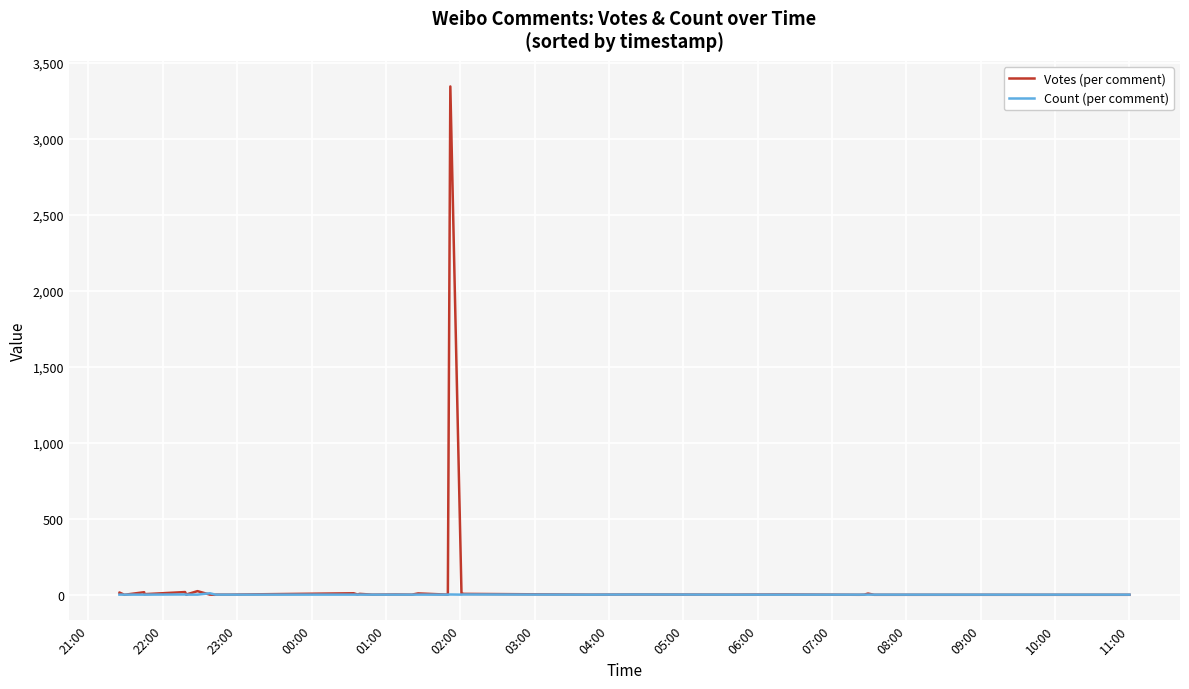

How many categories are shown in the chart?

40